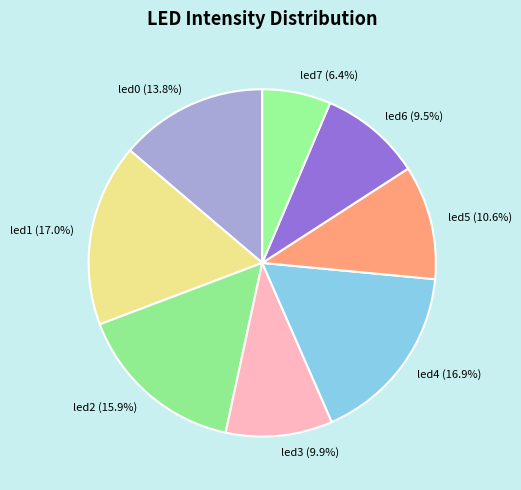

Count the number of slices in the pie.

8